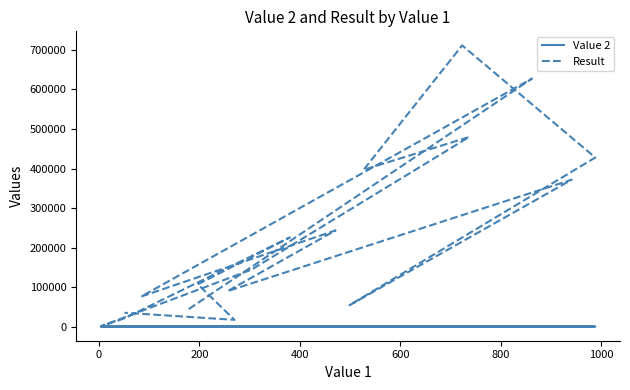

What position from the right is 0?

17